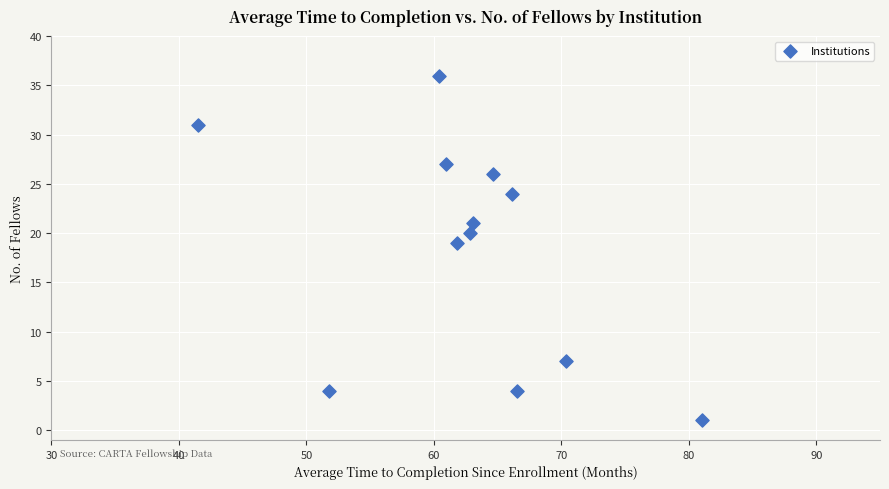

What is the average Y value?

18